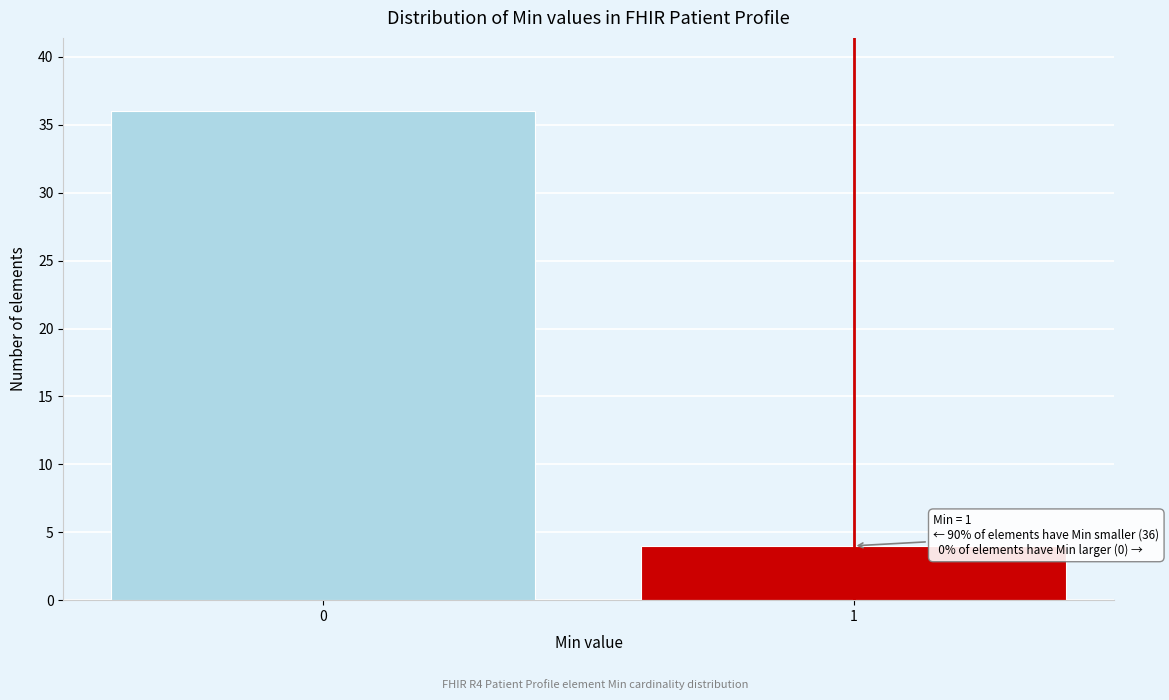

Reading right to left, list all the values displayed in this chart.

1=4	0=36